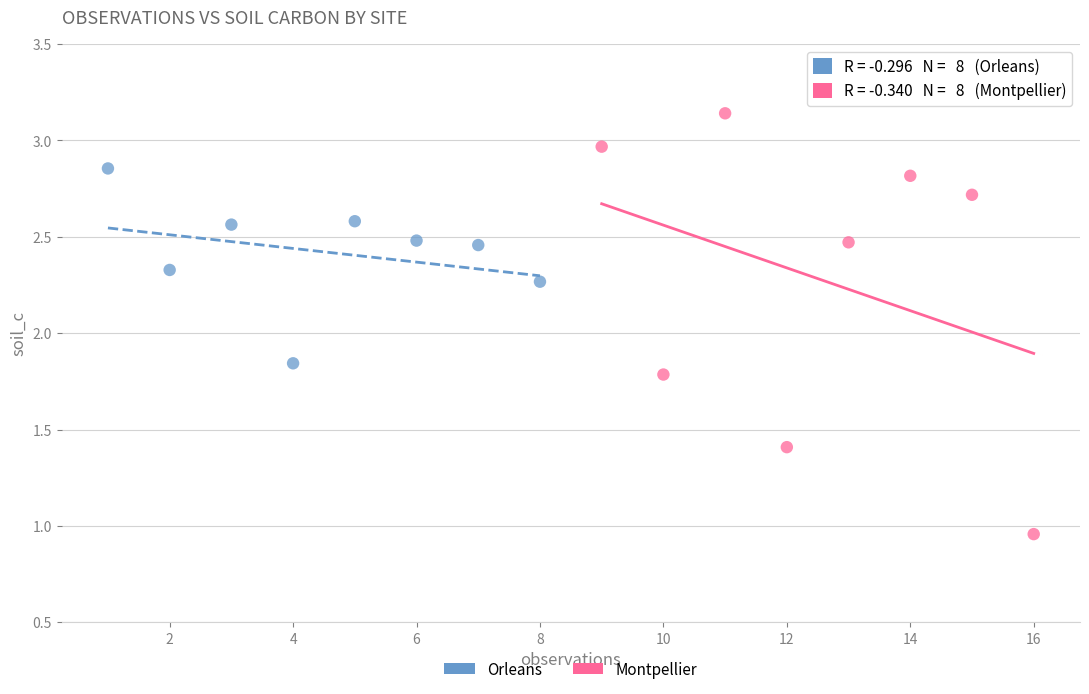

What are all the series names shown in the legend?

Orleans, Montpellier